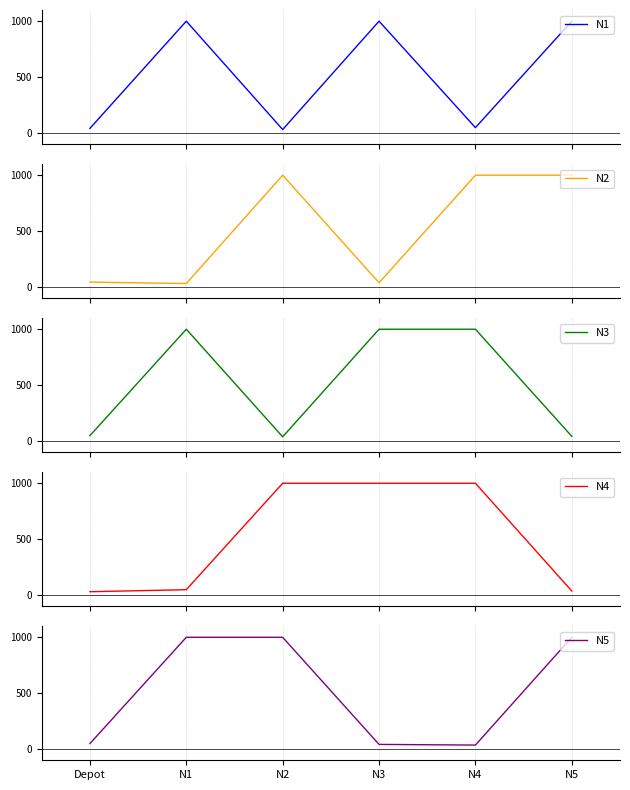

Reading left to right, extract all data points from this chart.

N1: Depot=41	N1=1000	N2=31	N3=1000	N4=48	N5=1000
N2: Depot=44	N1=31	N2=1000	N3=38	N4=1000	N5=1000
N3: Depot=48	N1=1000	N2=38	N3=1000	N4=1000	N5=42
N4: Depot=30	N1=48	N2=1000	N3=1000	N4=1000	N5=36
N5: Depot=49	N1=1000	N2=1000	N3=42	N4=36	N5=1000